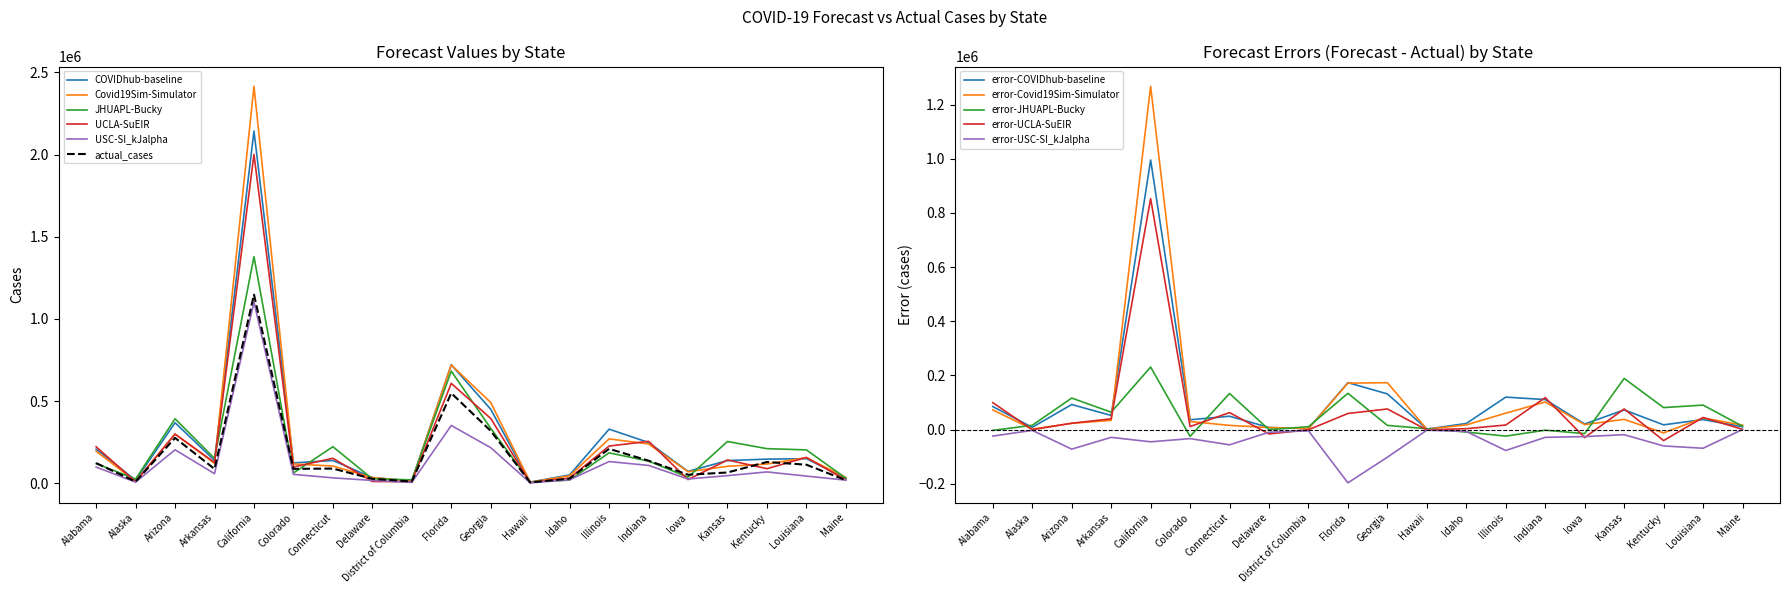

The value of actual_cases at Illinois is 82577.3. True or false?

False